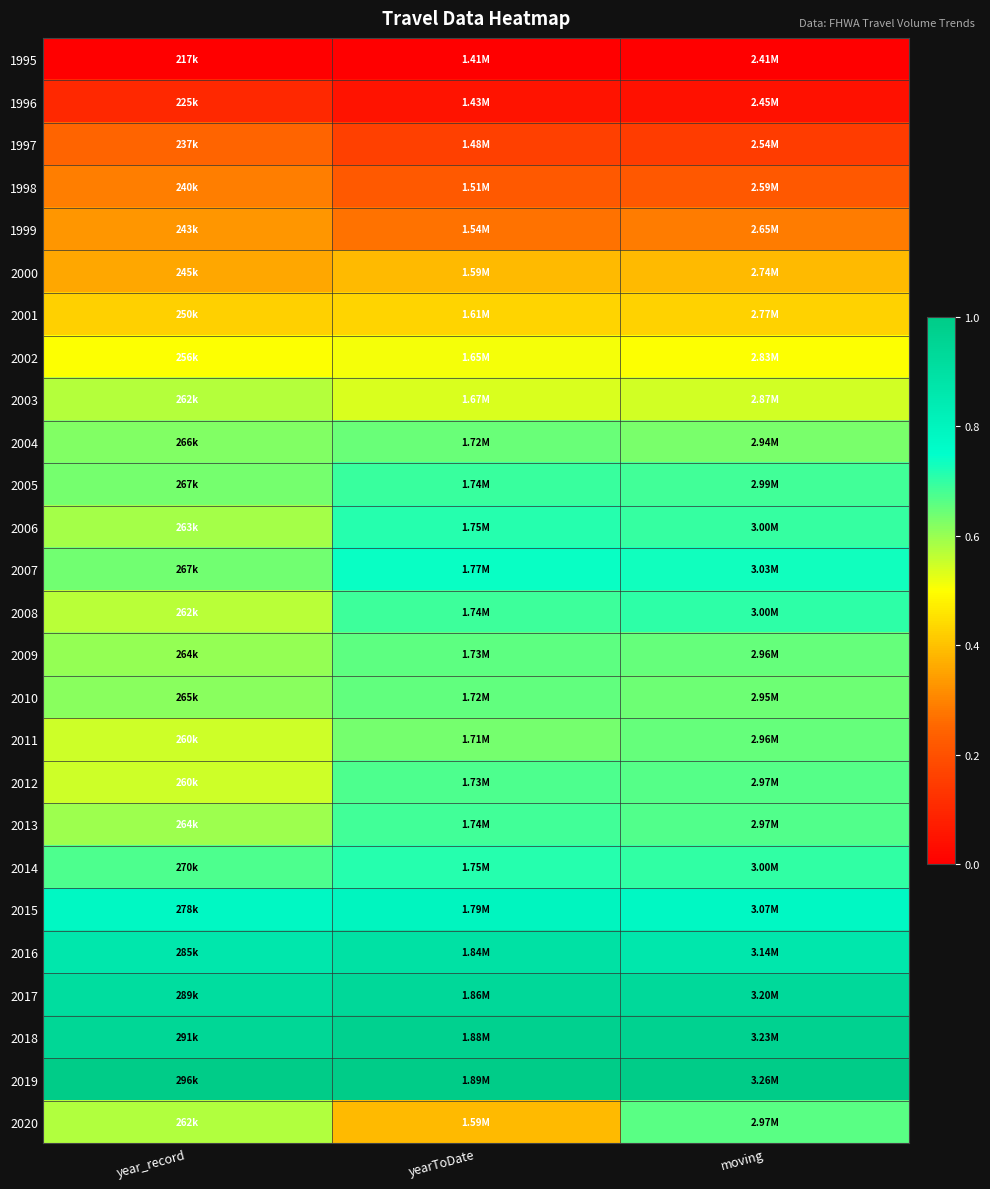

Reading right to left, what are all the values shown in this chart?

1995: moving=0.0	yearToDate=0.0	year_record=0.0
1996: moving=0.0	yearToDate=0.0	year_record=0.1
1997: moving=0.2	yearToDate=0.2	year_record=0.2
1998: moving=0.2	yearToDate=0.2	year_record=0.3
1999: moving=0.3	yearToDate=0.3	year_record=0.3
2000: moving=0.4	yearToDate=0.4	year_record=0.4
2001: moving=0.4	yearToDate=0.4	year_record=0.4
2002: moving=0.5	yearToDate=0.5	year_record=0.5
2003: moving=0.5	yearToDate=0.5	year_record=0.6
2004: moving=0.6	yearToDate=0.6	year_record=0.6
2005: moving=0.7	yearToDate=0.7	year_record=0.6
2006: moving=0.7	yearToDate=0.7	year_record=0.6
2007: moving=0.7	yearToDate=0.7	year_record=0.6
2008: moving=0.7	yearToDate=0.7	year_record=0.6
2009: moving=0.7	yearToDate=0.7	year_record=0.6
2010: moving=0.6	yearToDate=0.7	year_record=0.6
2011: moving=0.6	yearToDate=0.6	year_record=0.5
2012: moving=0.7	yearToDate=0.7	year_record=0.5
2013: moving=0.7	yearToDate=0.7	year_record=0.6
2014: moving=0.7	yearToDate=0.7	year_record=0.7
2015: moving=0.8	yearToDate=0.8	year_record=0.8
2016: moving=0.9	yearToDate=0.9	year_record=0.9
2017: moving=0.9	yearToDate=0.9	year_record=0.9
2018: moving=1.0	yearToDate=1.0	year_record=0.9
2019: moving=1.0	yearToDate=1.0	year_record=1.0
2020: moving=0.7	yearToDate=0.4	year_record=0.6